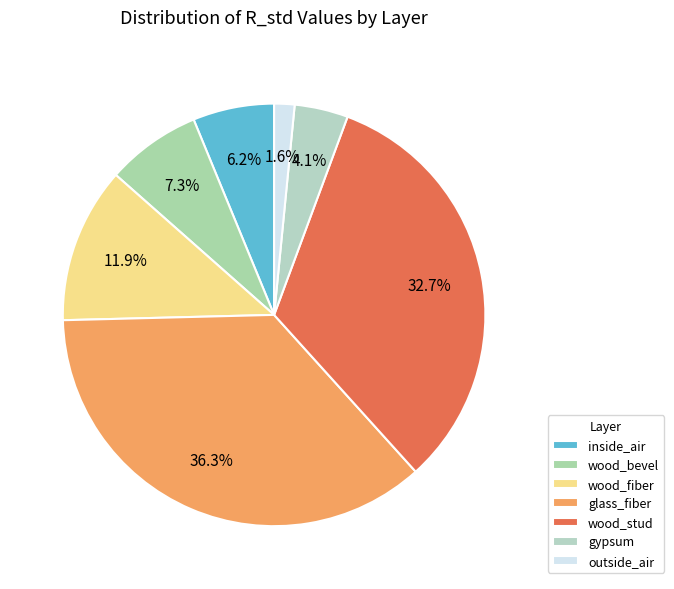

How many segments does this pie chart have?

7